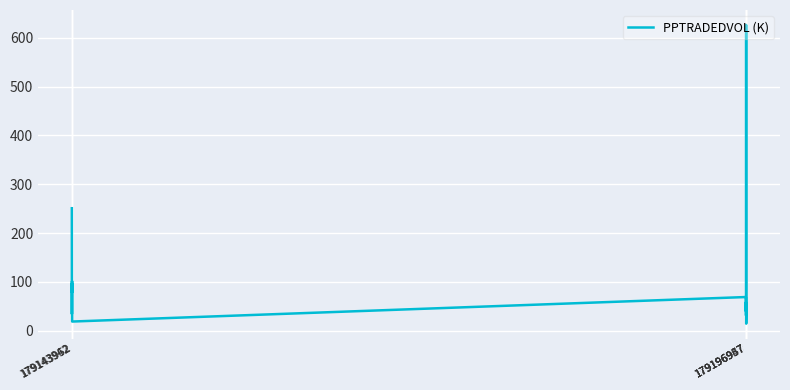

What is the difference between the maximum and minimum values?

611.7